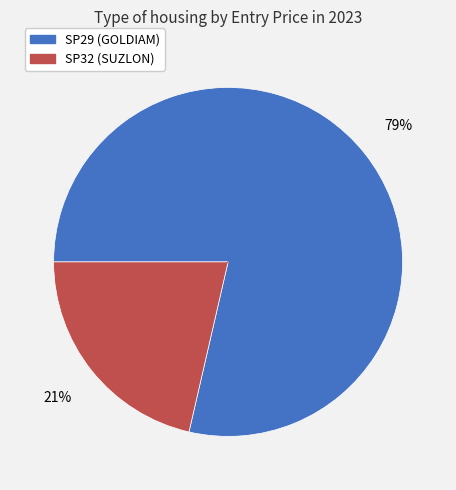

How many segments does this pie chart have?

2